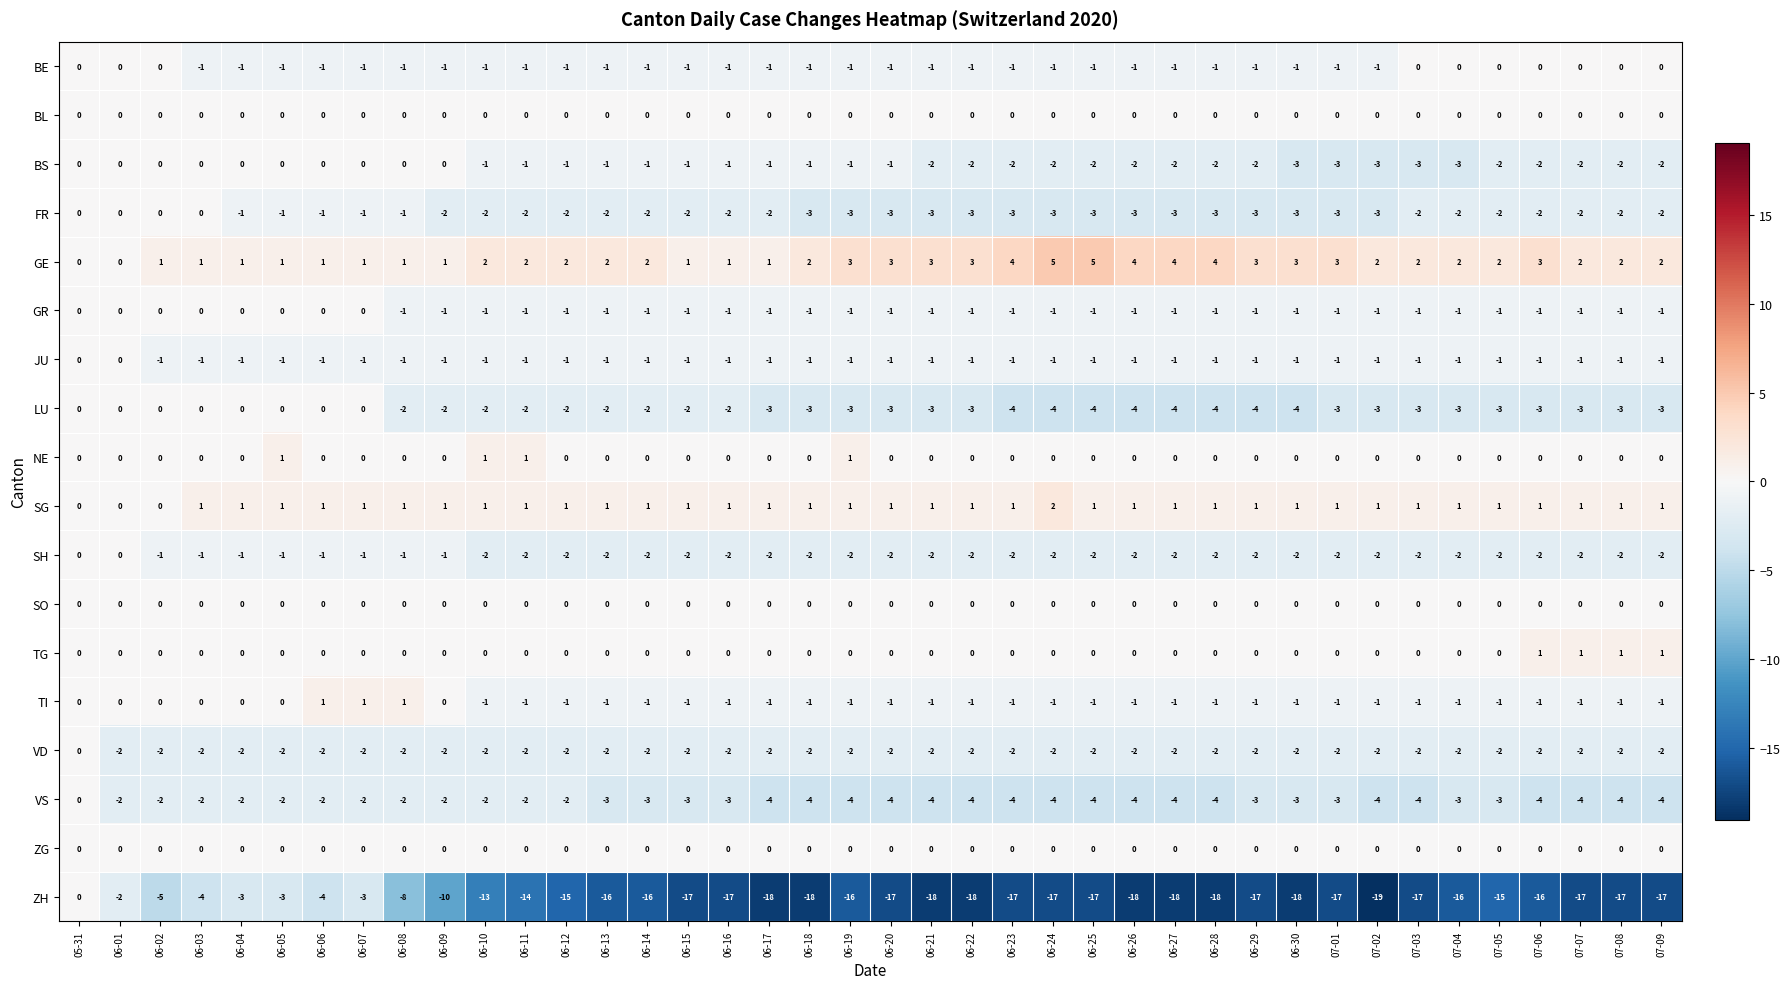

What is the difference between the second highest and second lowest values in the BS series?

3